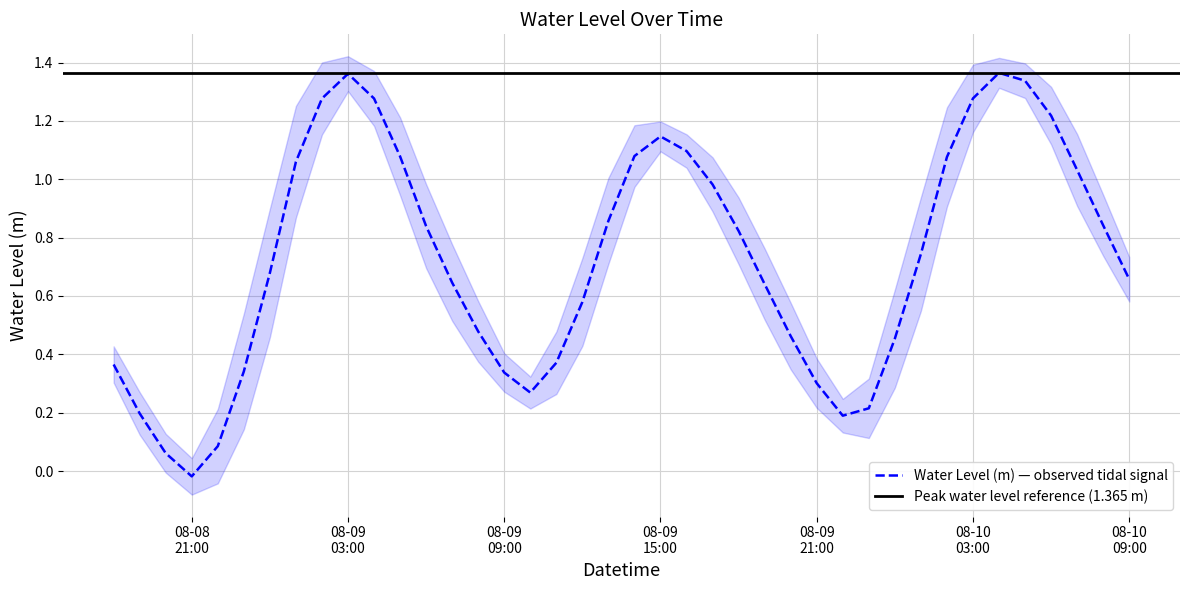

Is it true that the value at 08-09 21:00 is 0.1?

False